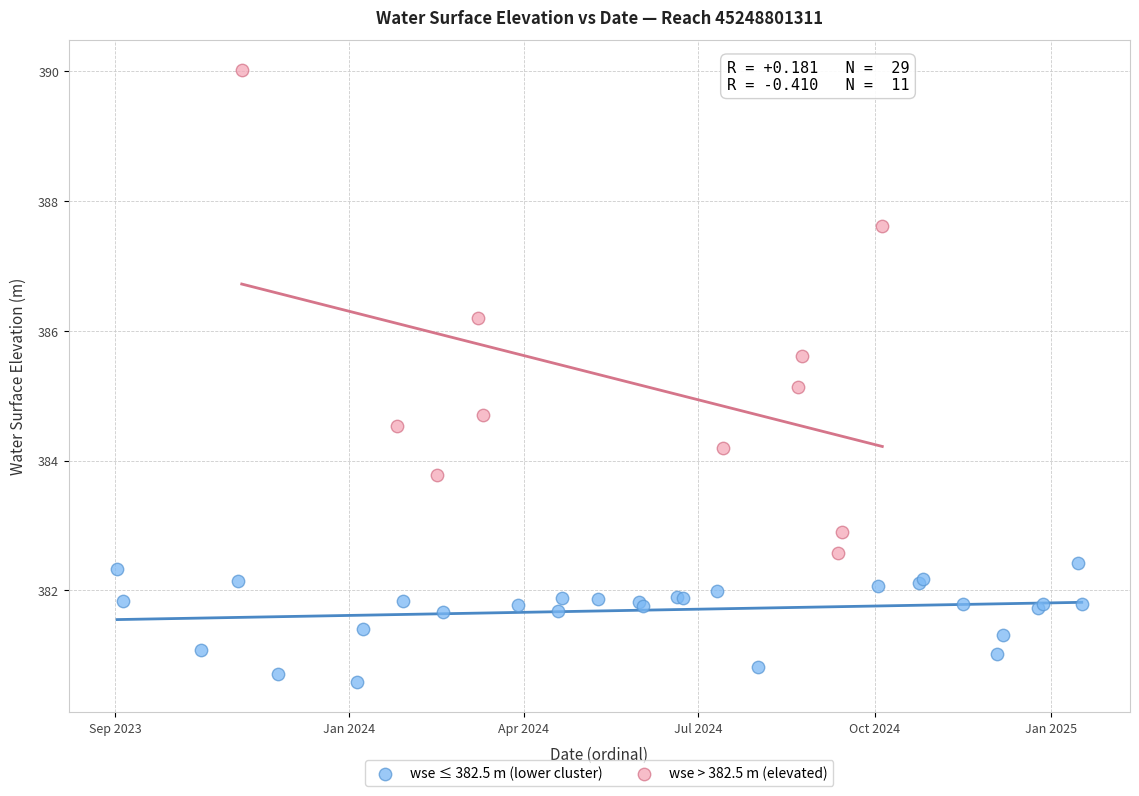

Which series has the largest Y range (max minus min)?

wse > 382.5 m (elevated)